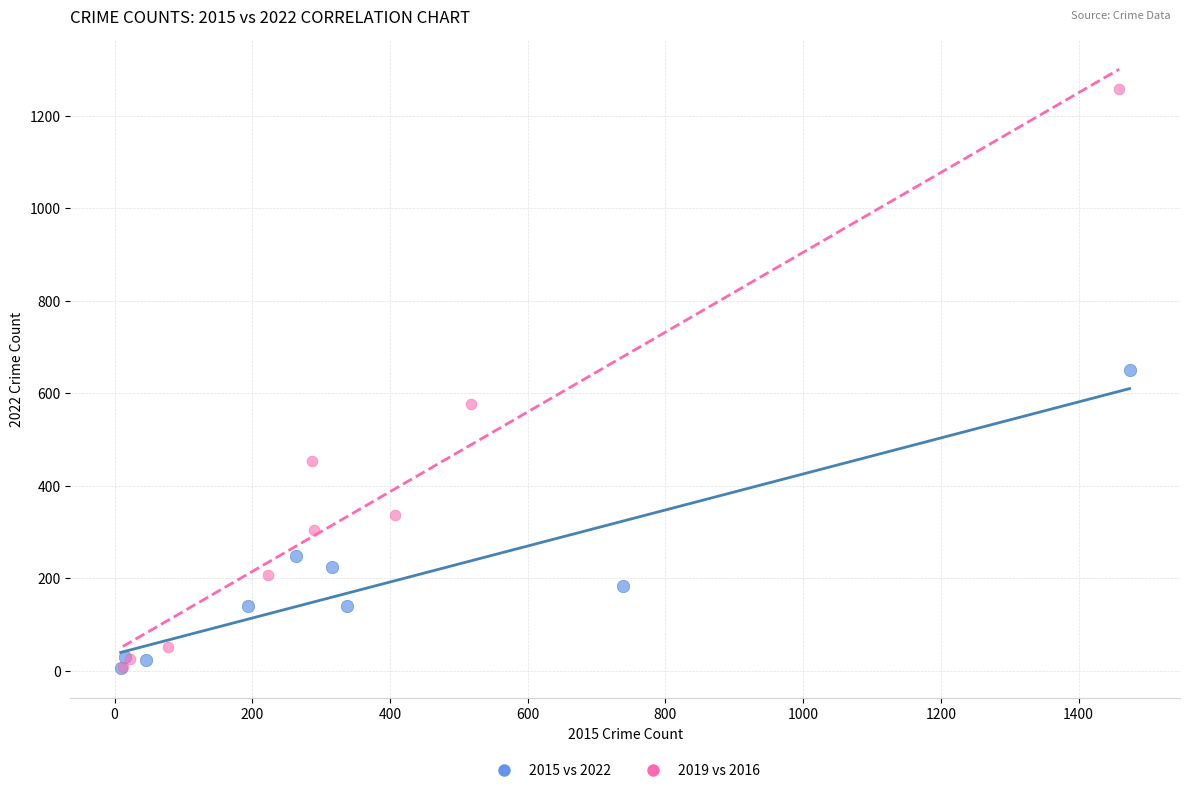

What are all the series names shown in the legend?

2015 vs 2022, 2019 vs 2016